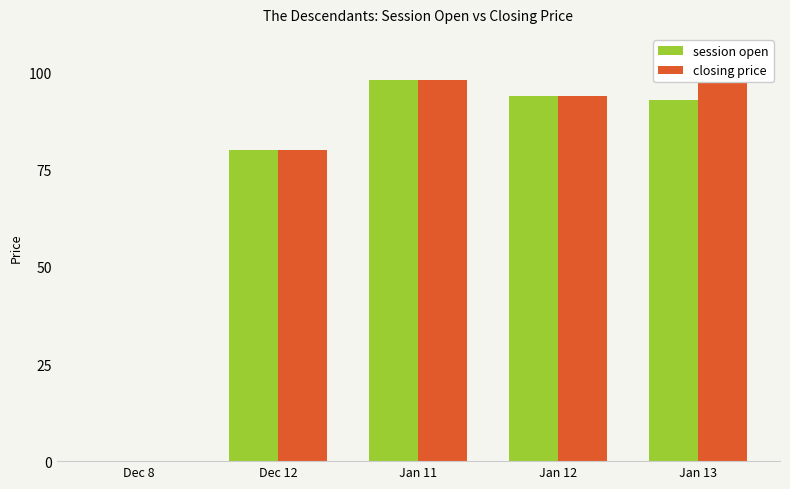

What is the difference between the session open values at Dec 12 and Jan 12?

14